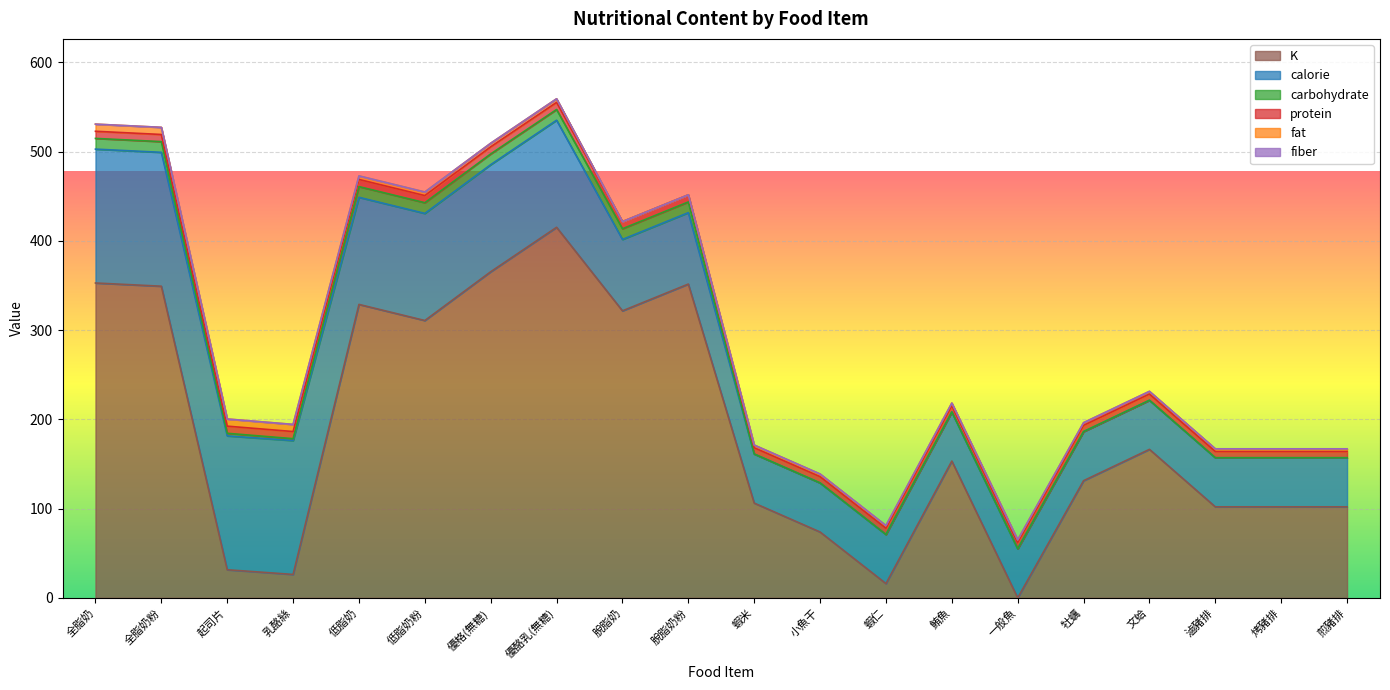

What is the label of the 10th point from the left?

脫脂奶粉